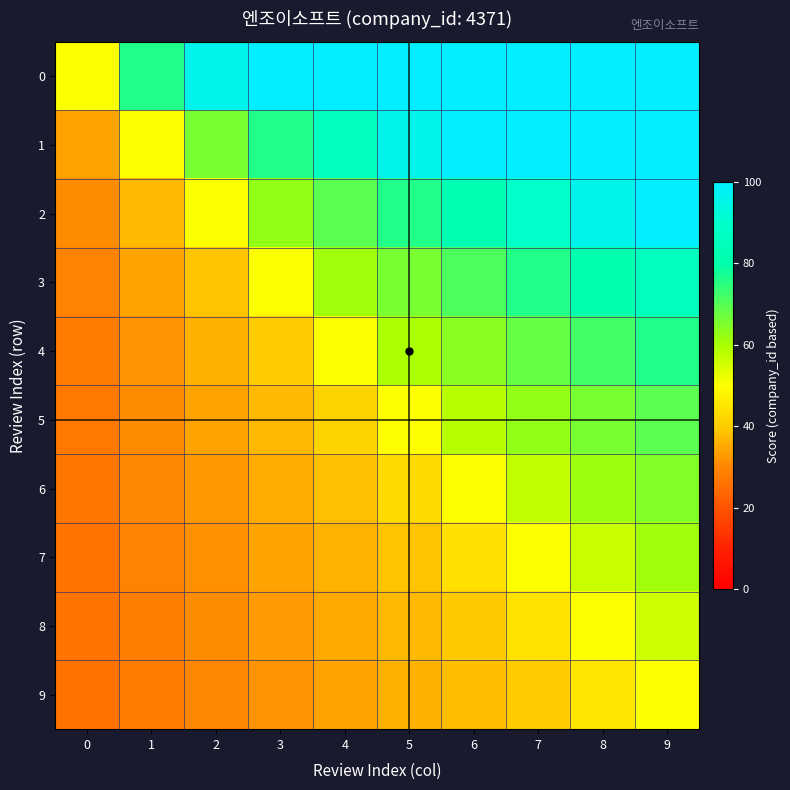

Which series has the largest total across all categories?

row_0